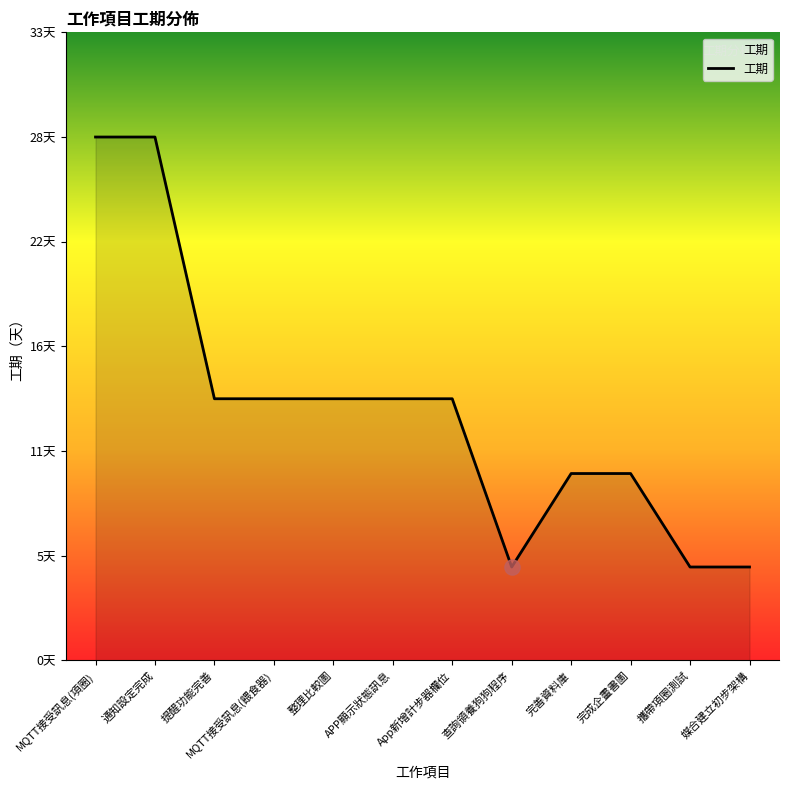

Is this an area chart (filled region under the line)?

Yes